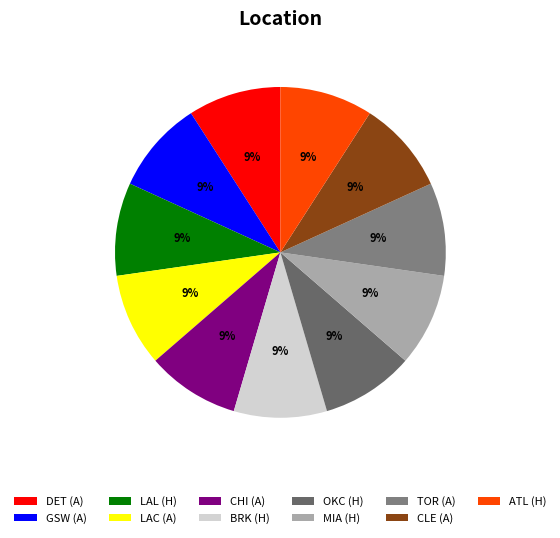

Count the number of slices in the pie.

11